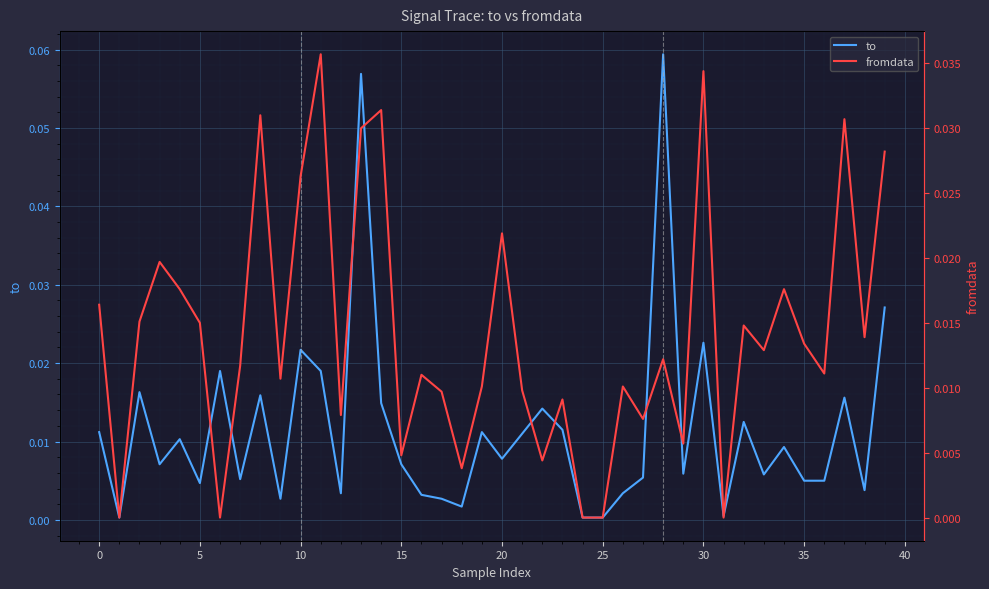

Reading right to left, transcribe all the data shown in this chart.

to: 0.0	0.0	0.0	0.0	0.0	0.0	0.0	0.0	0.0	0.0	0.0	0.1	0.0	0.0	0.0	0.0	0.0	0.0	0.0	0.0	0.0	0.0	0.0	0.0	0.0	0.0	0.1	0.0	0.0	0.0	0.0	0.0	0.0	0.0	0.0	0.0	0.0	0.0	0.0	0.0
fromdata: 0.0	0.0	0.0	0.0	0.0	0.0	0.0	0.0	0.0	0.0	0.0	0.0	0.0	0.0	0.0	0.0	0.0	0.0	0.0	0.0	0.0	0.0	0.0	0.0	0.0	0.0	0.0	0.0	0.0	0.0	0.0	0.0	0.0	0.0	0.0	0.0	0.0	0.0	0.0	0.0